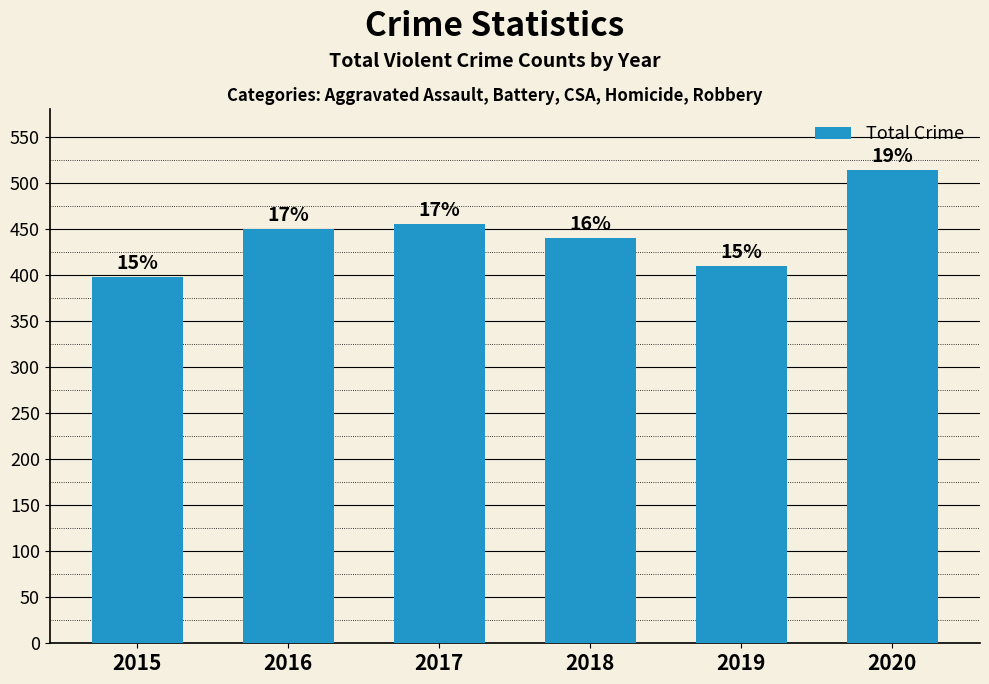

Does the chart contain any negative values?

No